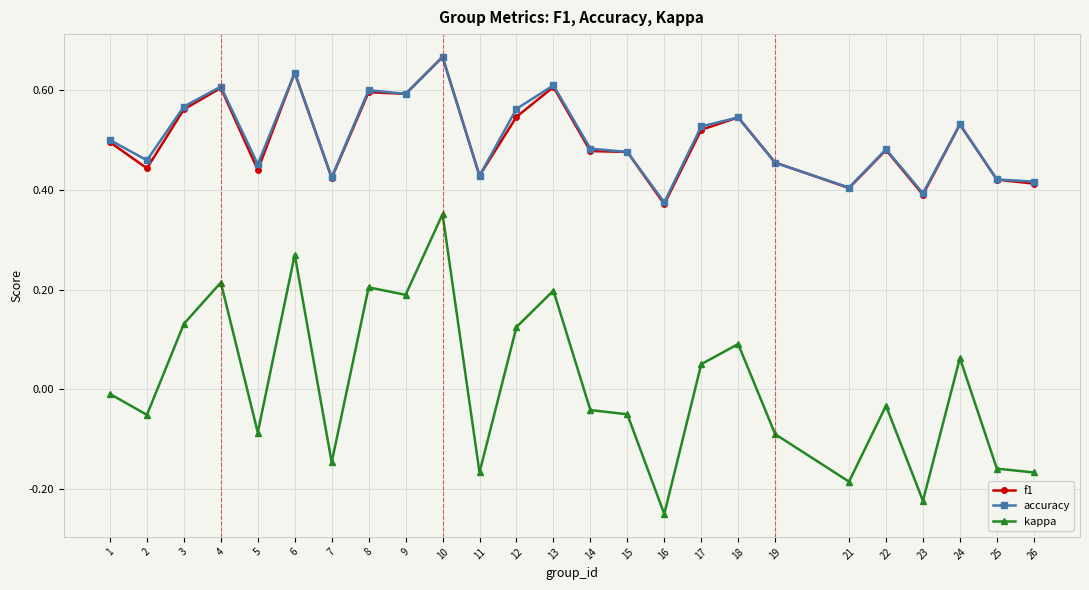

Which category has the lowest value across all series?

16